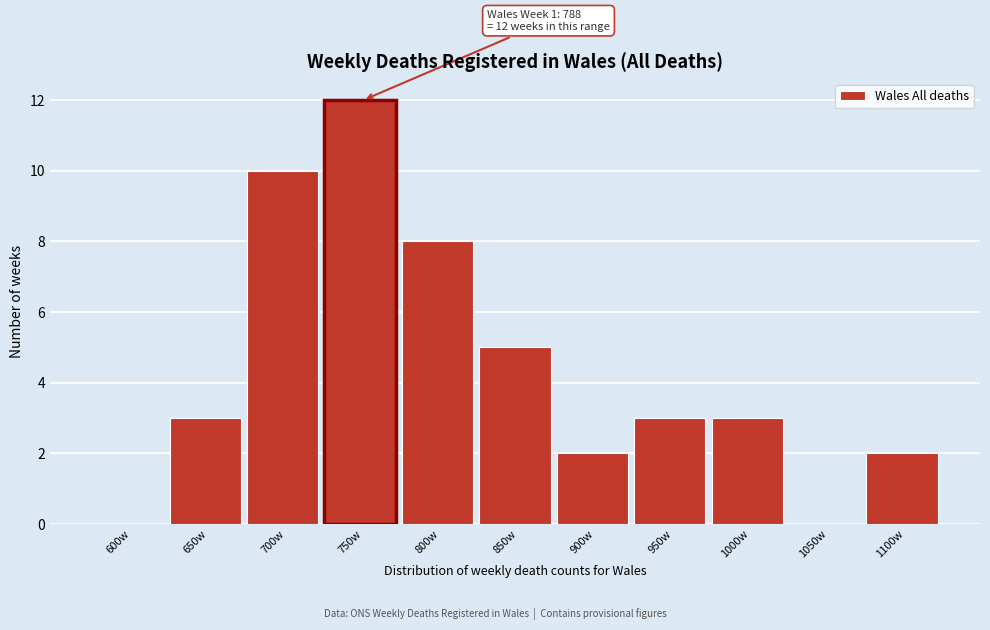

Reading right to left, transcribe all the data shown in this chart.

1100w=2	1050w=0	1000w=3	950w=3	900w=2	850w=5	800w=8	750w=12	700w=10	650w=3	600w=0